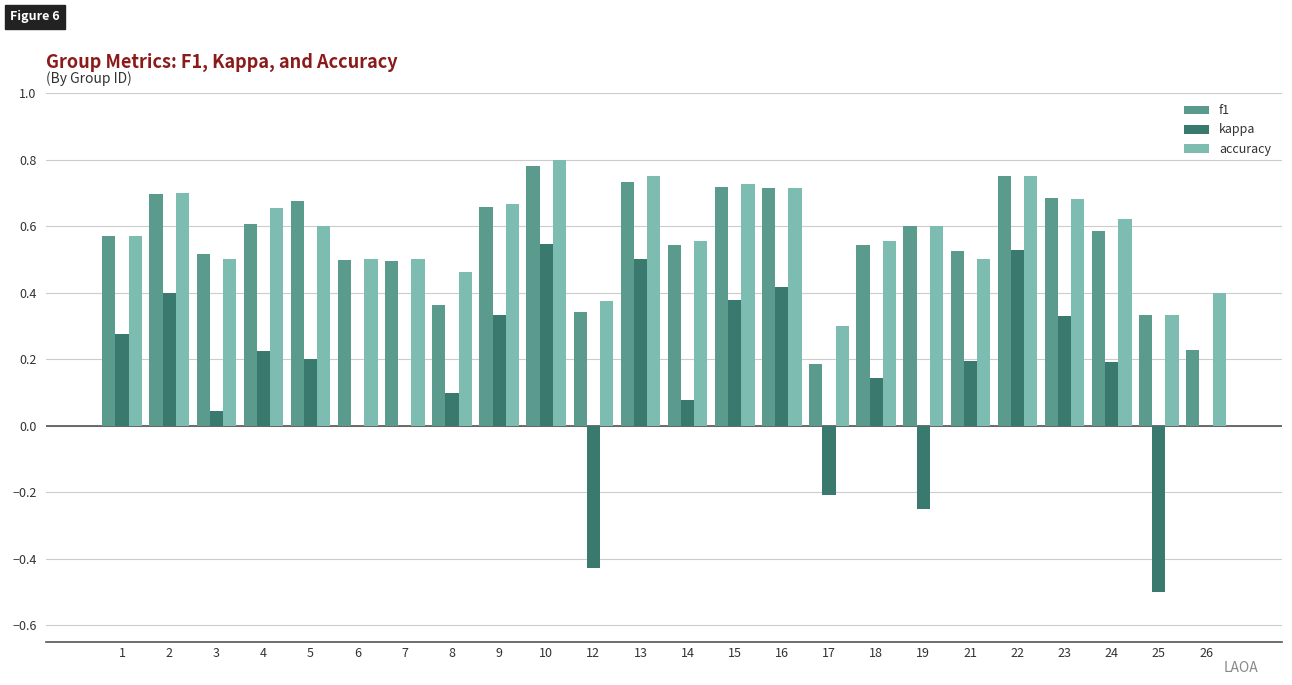

What is the sum of the f1 values at 4 and 10?

1.4